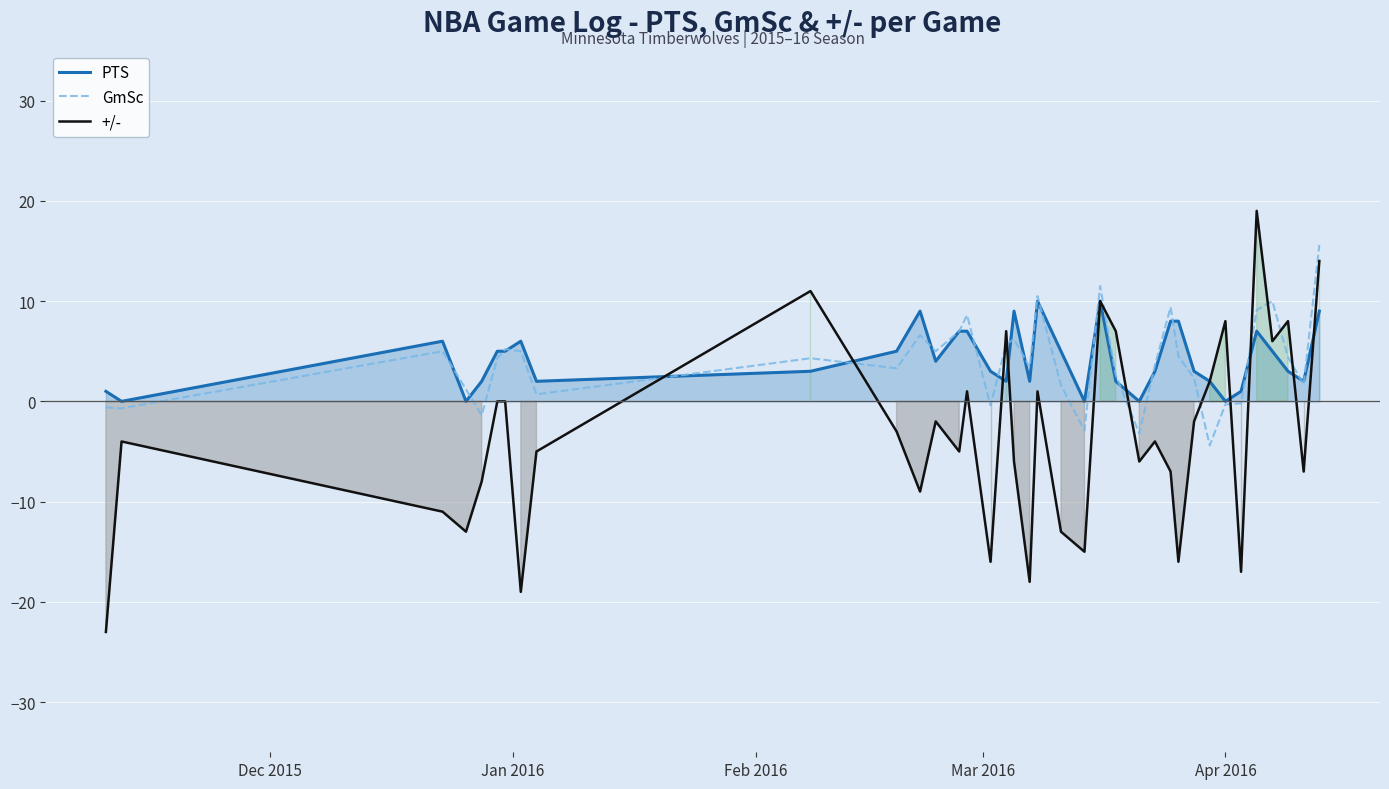

In PTS, how many points are higher than both neighbors (excluding endpoints)?

7